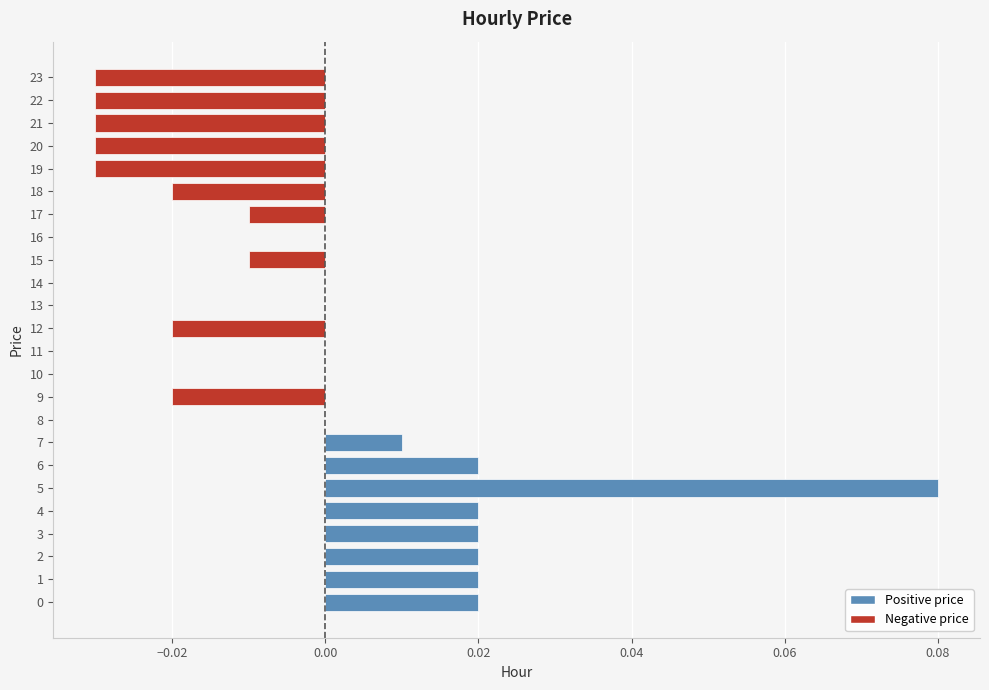

At which category does the chart reach its peak across all series?

5